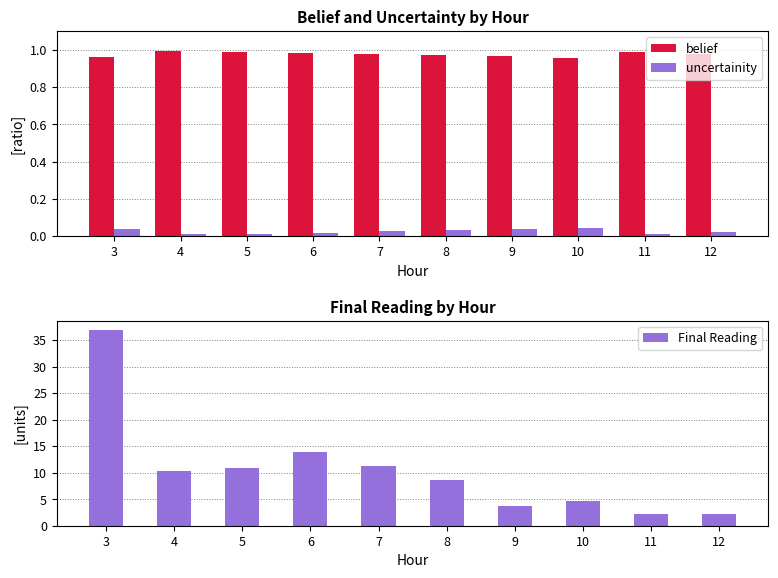

The uncertainity series shows 0.0 at 10. True or false?

True